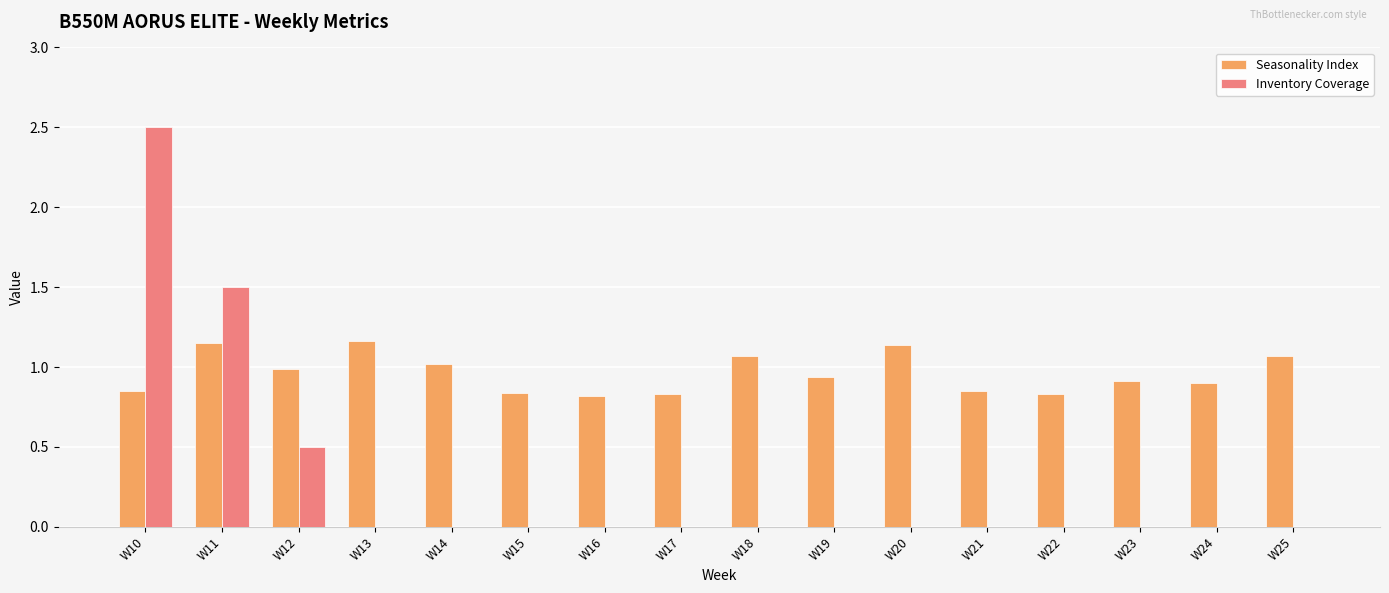

The Inventory Coverage series shows 0.0 at W20. True or false?

True